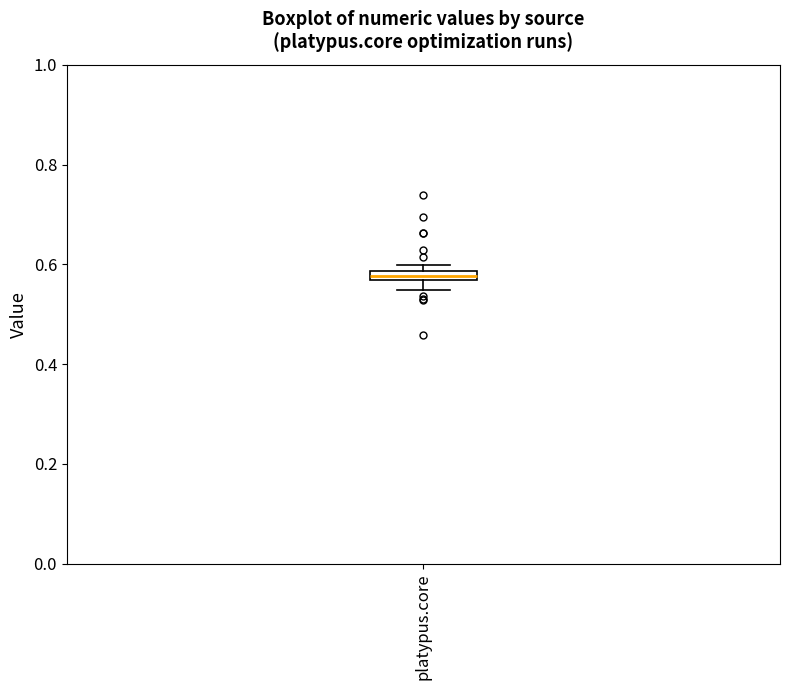

Where is the lower edge of the box for platypus.core on the y-axis? The values are not printed on the chart, so give them approximately, as read against the axis.

0.56